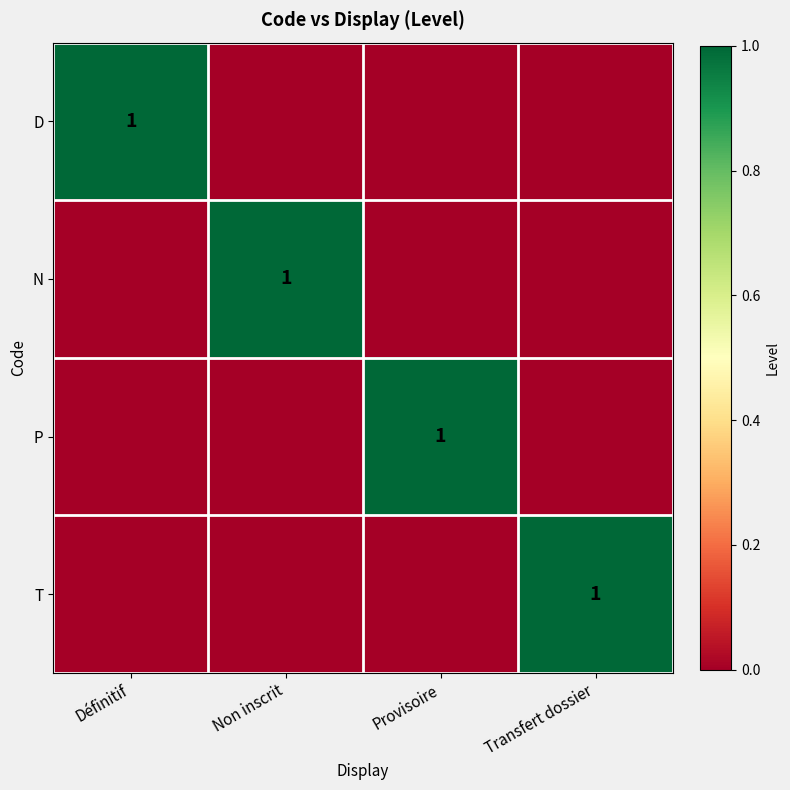

Between Non inscrit and Transfert dossier, which is larger?

Non inscrit